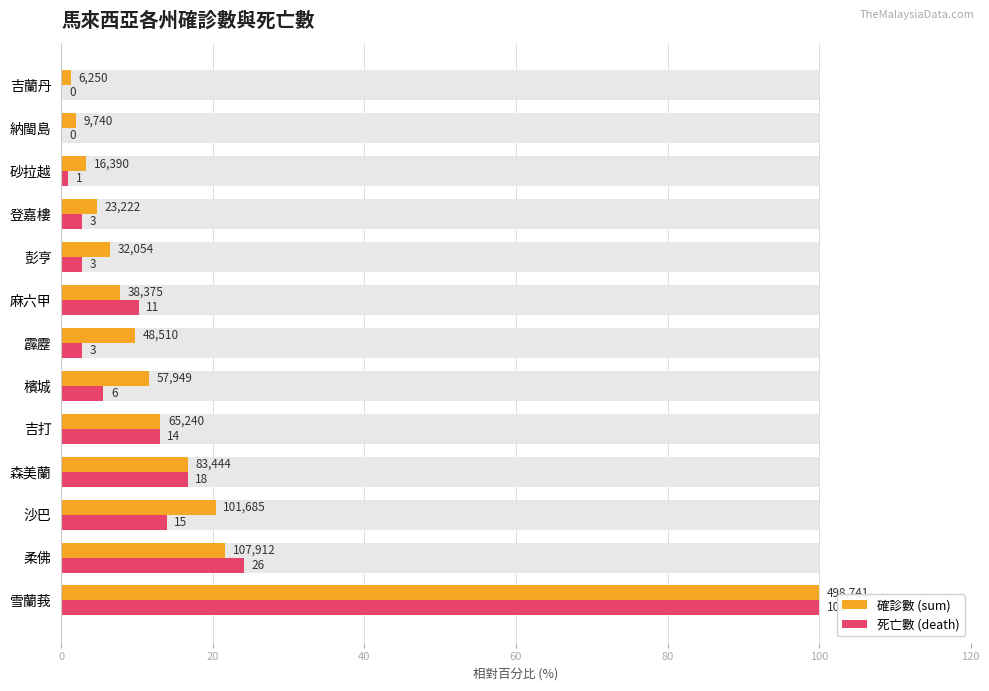

What is the spread (max minus min) of values at 檳城?

6.1